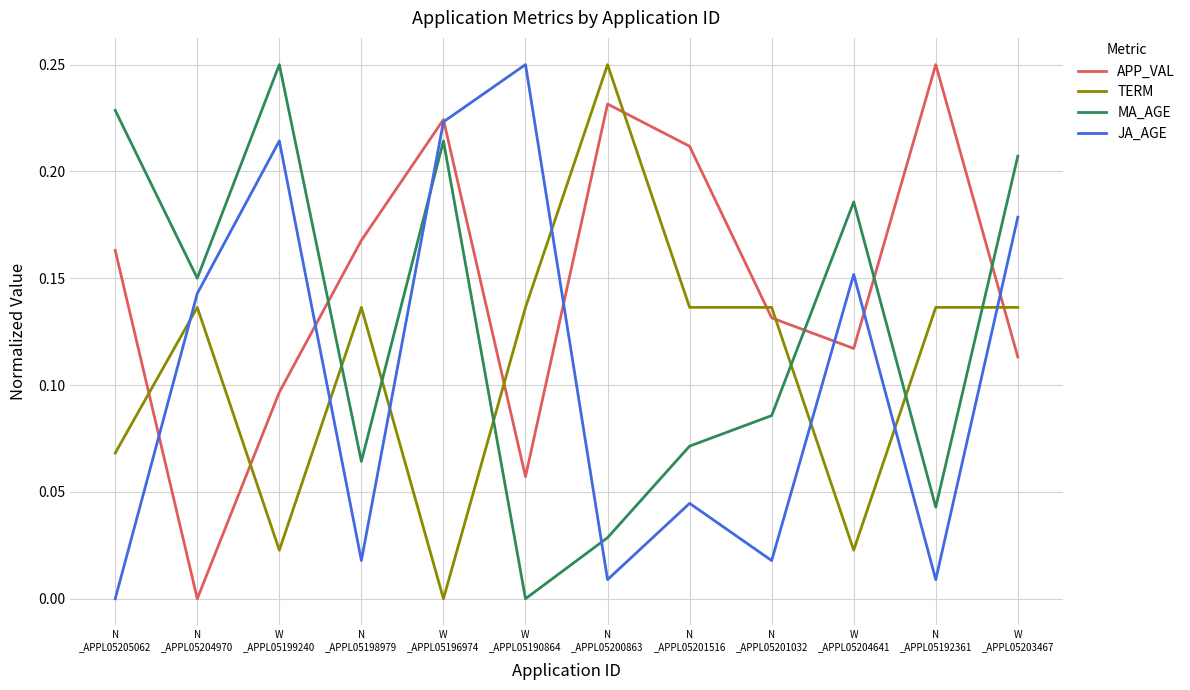

After their last crossing, which series has the higher values: TERM or MA_AGE?

MA_AGE